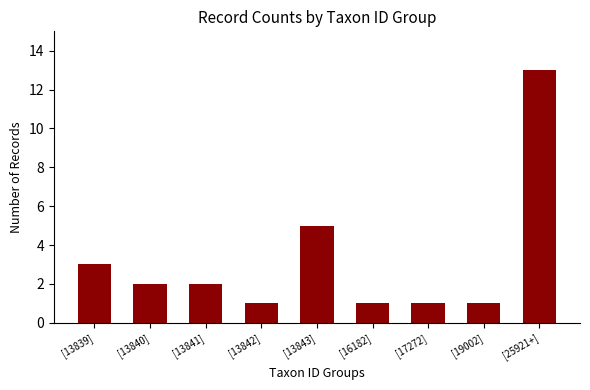

What is the value of the 9th bar from the left?

13